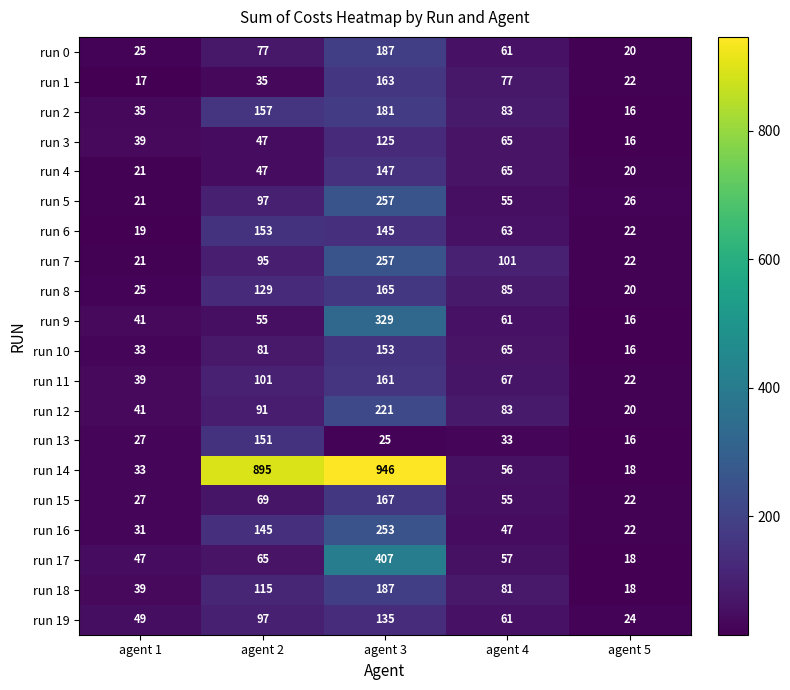

List the labels in order of run 11 value, smallest first.

agent 5, agent 1, agent 4, agent 2, agent 3